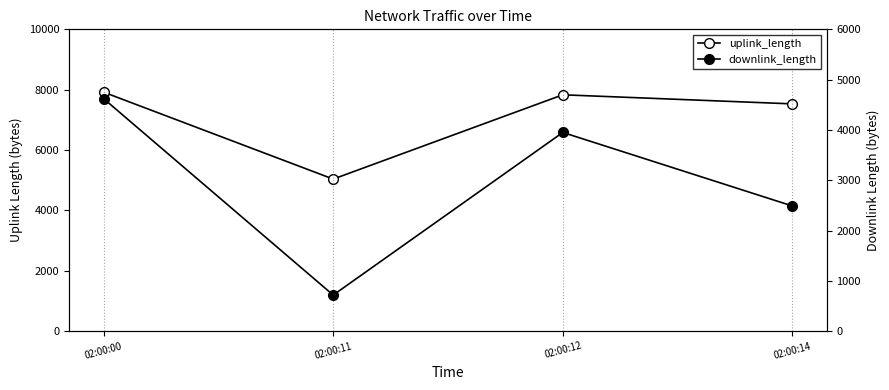

What is the difference between the highest and lowest values at 02:00:00?

3296